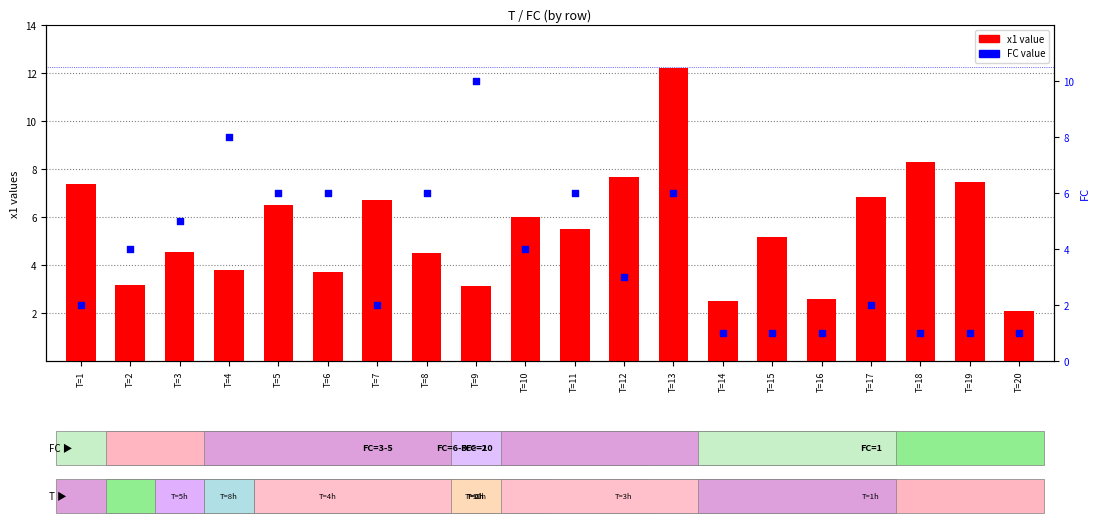

Which series reaches the minimum Y coordinate?

FC value